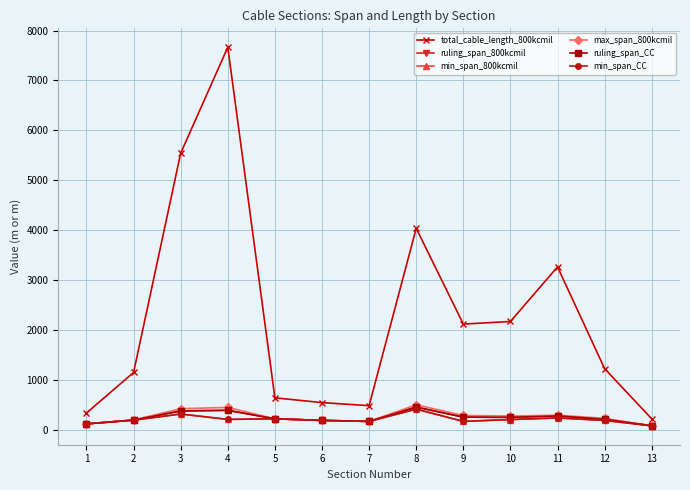

What is the sum of the max_span_800kcmil values at 6 and 1?

303.5